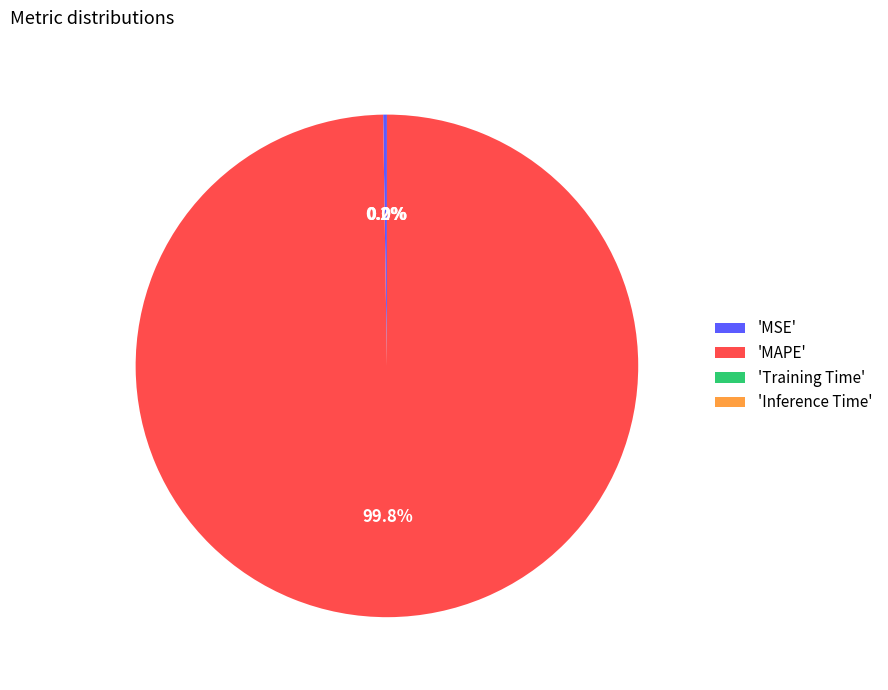

Is there any slice that represents more than half of the pie?

Yes